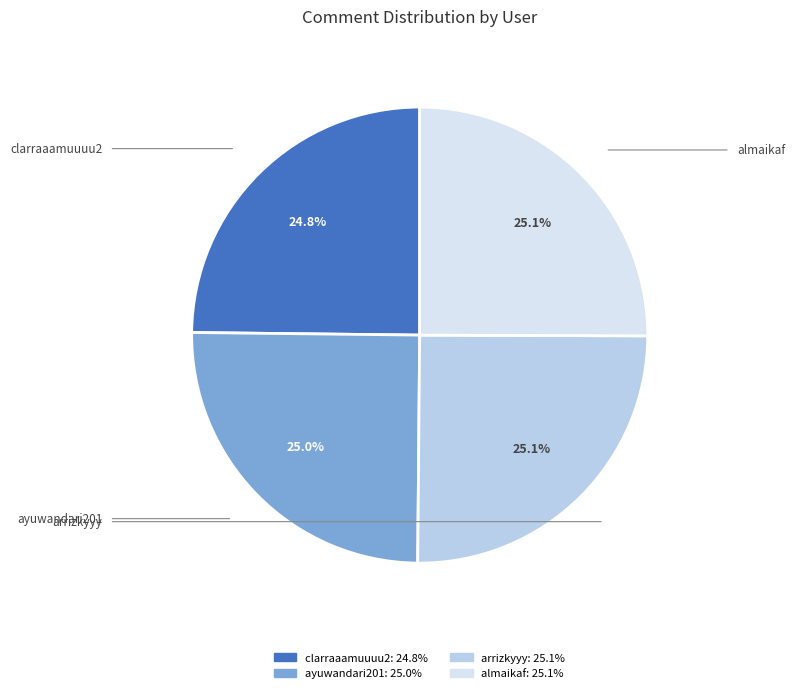

To the nearest percent, what percentage of the pie is arrizkyyy?

25%